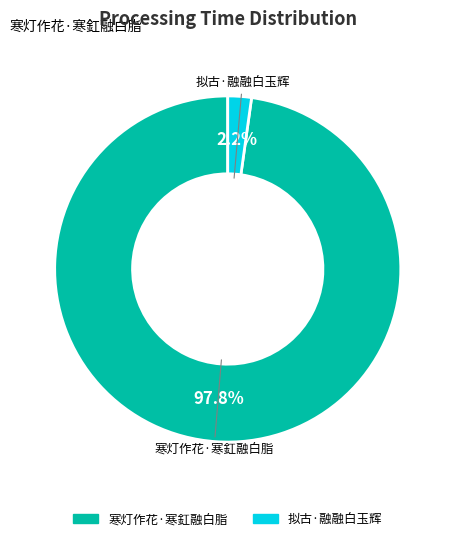

What is the majority slice?

寒灯作花·寒釭融白脂